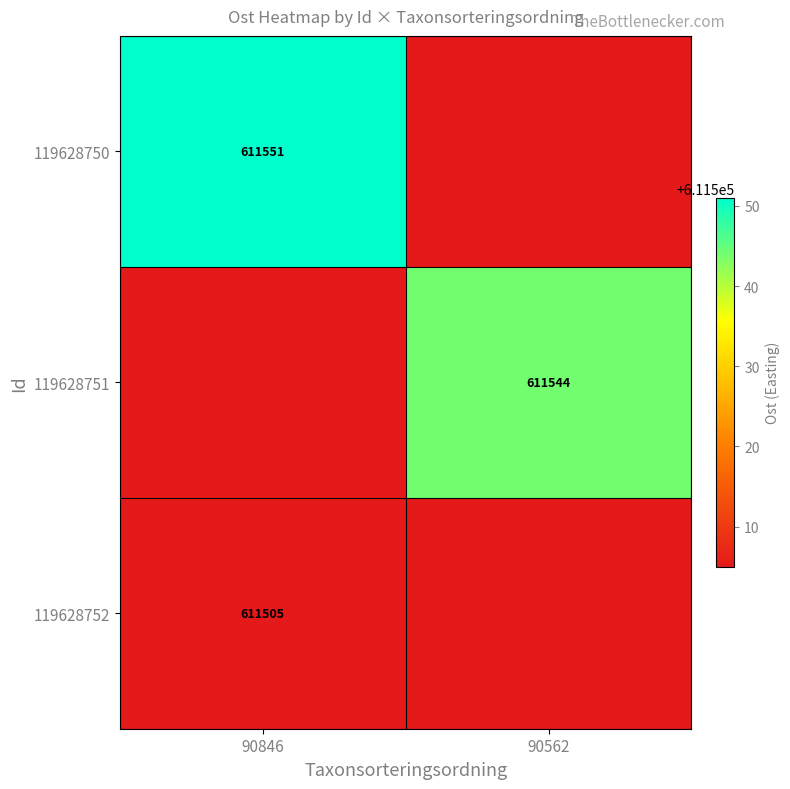

The 119628752 series shows 611505 at 90846. True or false?

True